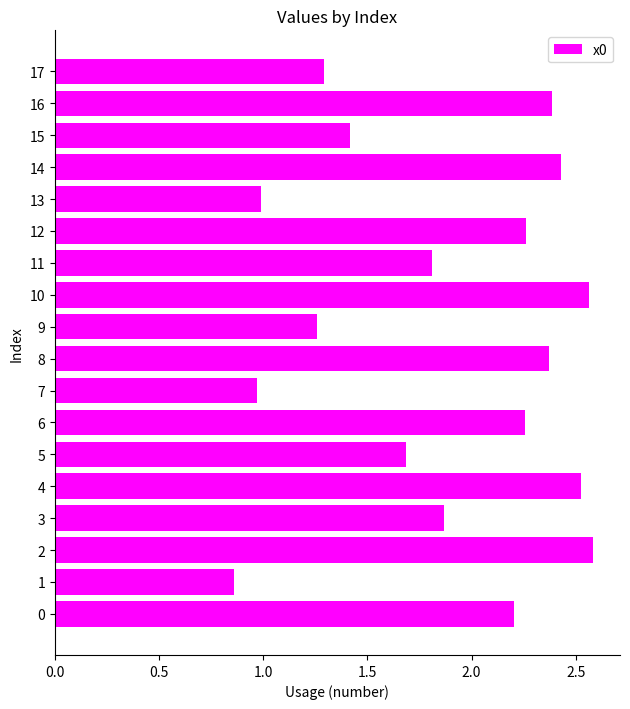

What is the change in value from 6 to 14?

+0.2